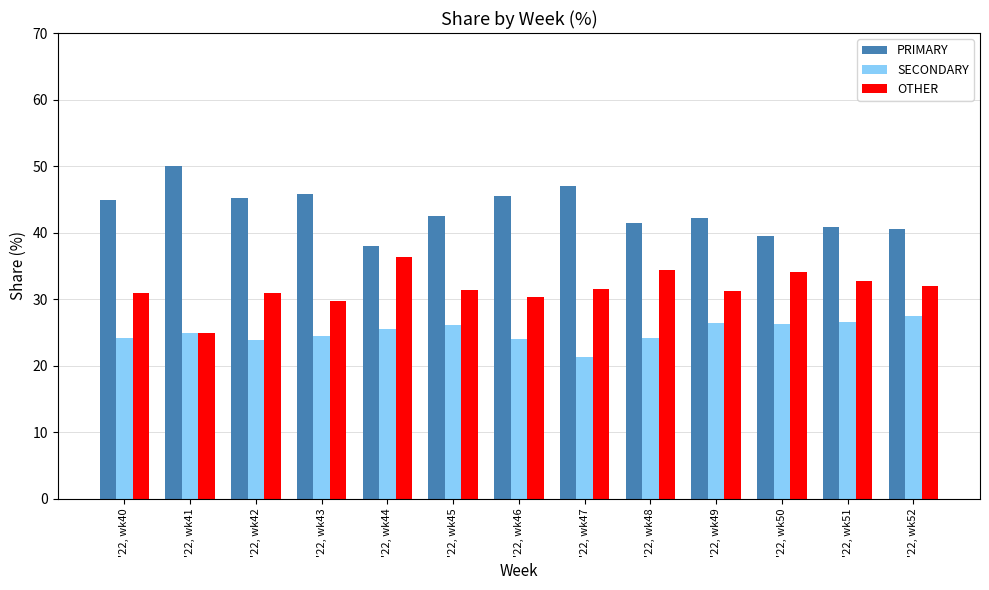

What is the difference between the highest and lowest values at '22, wk46?

21.4